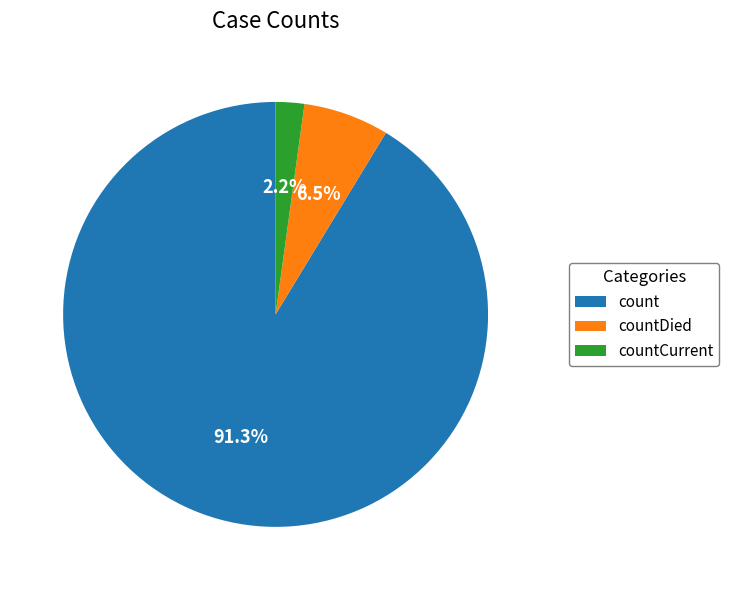

Between countDied and count, which is larger?

count